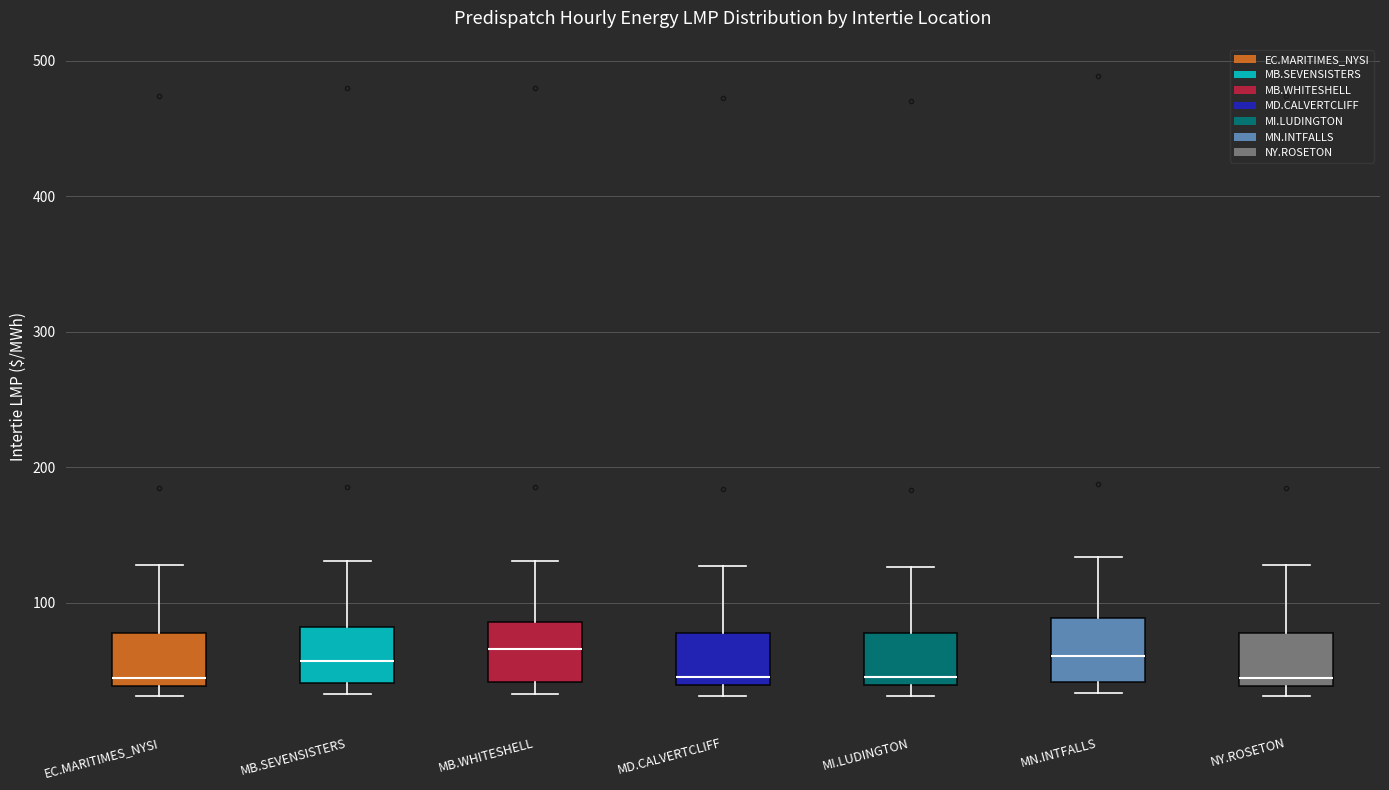

Reading left to right, transcribe this box plot: for each box, give where its median line is, the range the box spans, and where its two whiskers end, as read against the y-axis. The values are not printed on the chart, so give them approximately, as read against the axis.

EC.MARITIMES_NYSI: median 40 (just above the box's lower edge), box 40 to 80, whiskers 30 to 130
MB.SEVENSISTERS: median 60, box 40 to 80, whiskers 30 to 130
MB.WHITESHELL: median 70, box 40 to 90, whiskers 30 to 130
MD.CALVERTCLIFF: median 40 (just above the box's lower edge), box 40 to 80, whiskers 30 to 130
MI.LUDINGTON: median 40 (just above the box's lower edge), box 40 to 80, whiskers 30 to 130
MN.INTFALLS: median 60, box 40 to 90, whiskers 30 to 130
NY.ROSETON: median 40 (just above the box's lower edge), box 40 to 80, whiskers 30 to 130